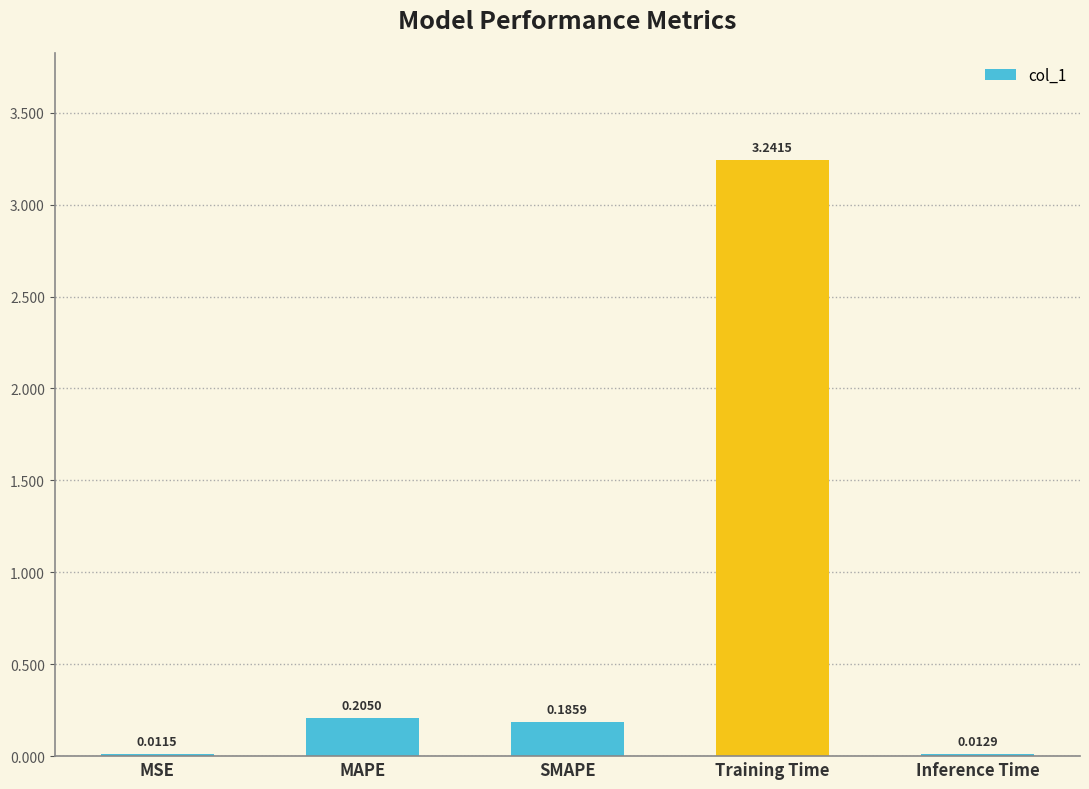

What is the sum of all values?

3.7